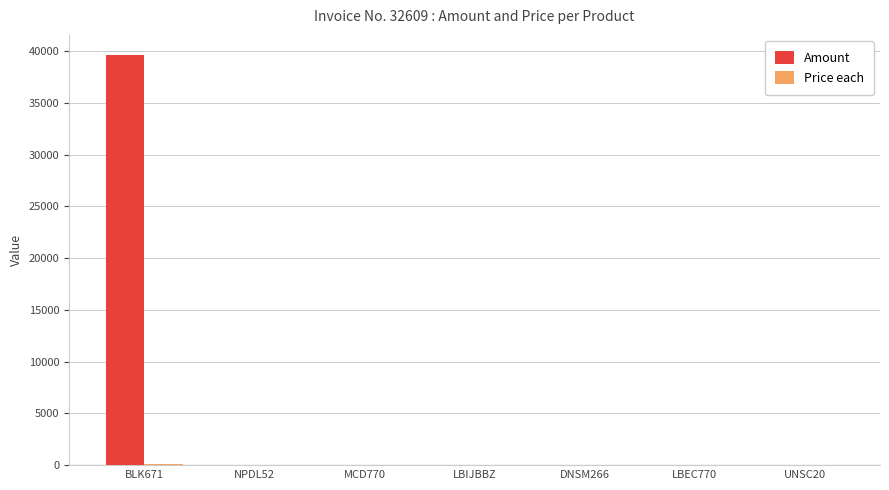

Which category has the highest value across all series?

BLK671